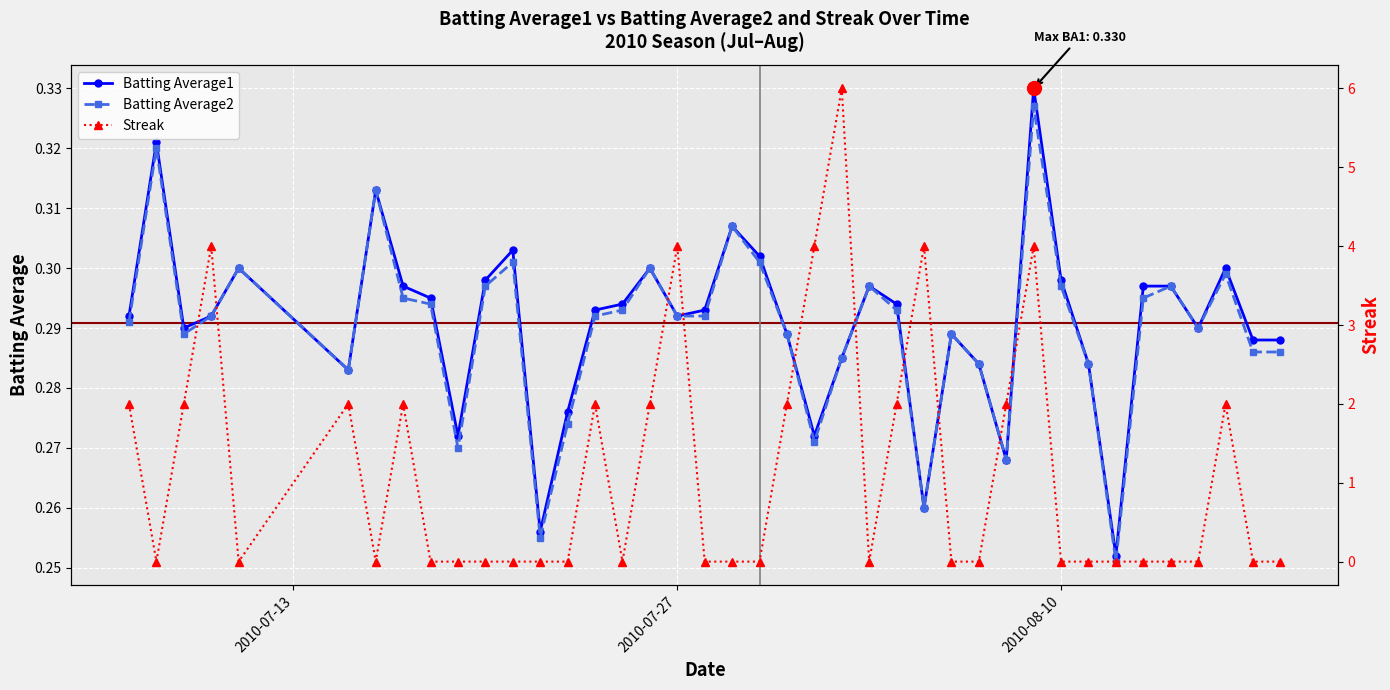

In Streak, how many points are lower than both neighbors (excluding endpoints)?

5